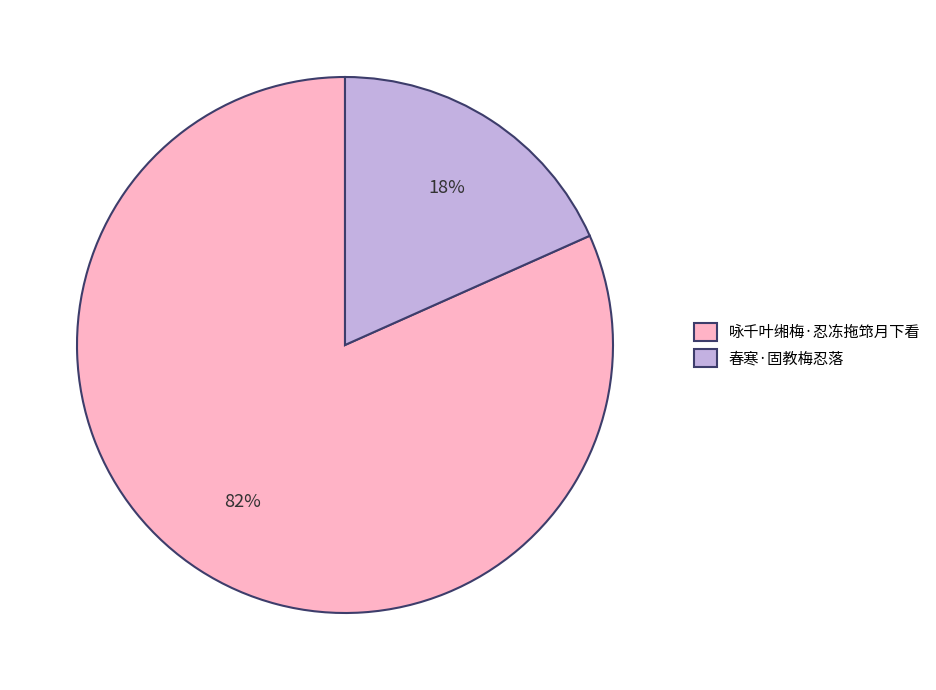

To the nearest percent, what portion does 春寒·固教梅忍落 represent?

18%